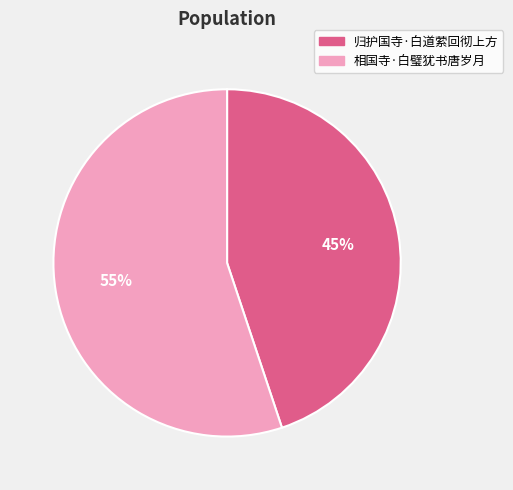

To the nearest percent, what is the combined percentage of 相国寺·白璧犹书唐岁月 and 归护国寺·白道萦回彻上方?

100%